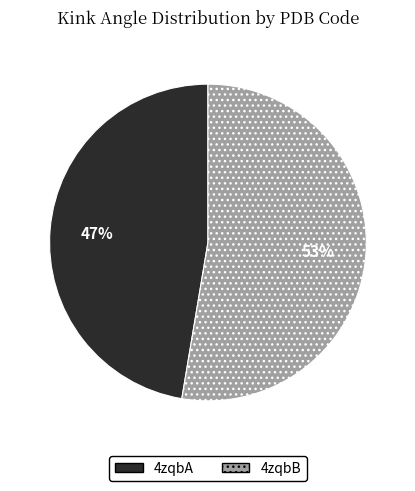

To the nearest percent, what percentage of the pie is 4zqbB?

53%